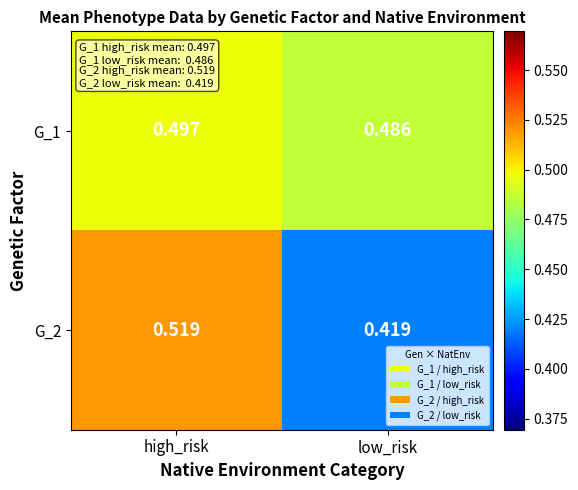

Which series has the largest range (max minus min)?

G_2